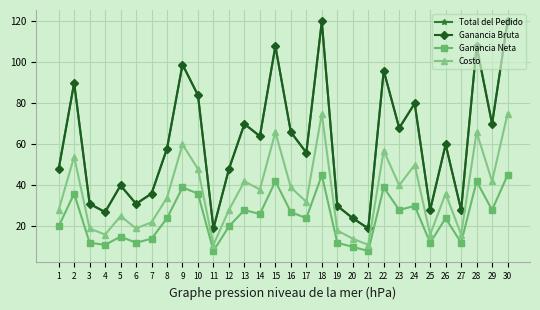

The value of Costo at 22 is 57. True or false?

True